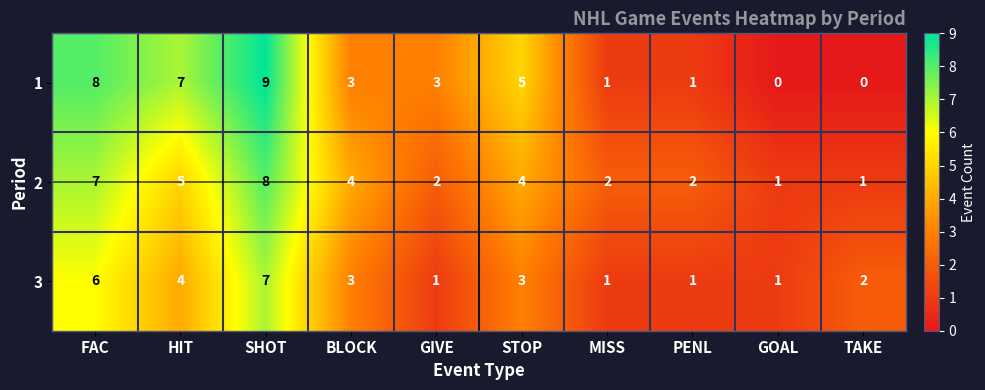

How many 1 values are between 1 and 7?

6